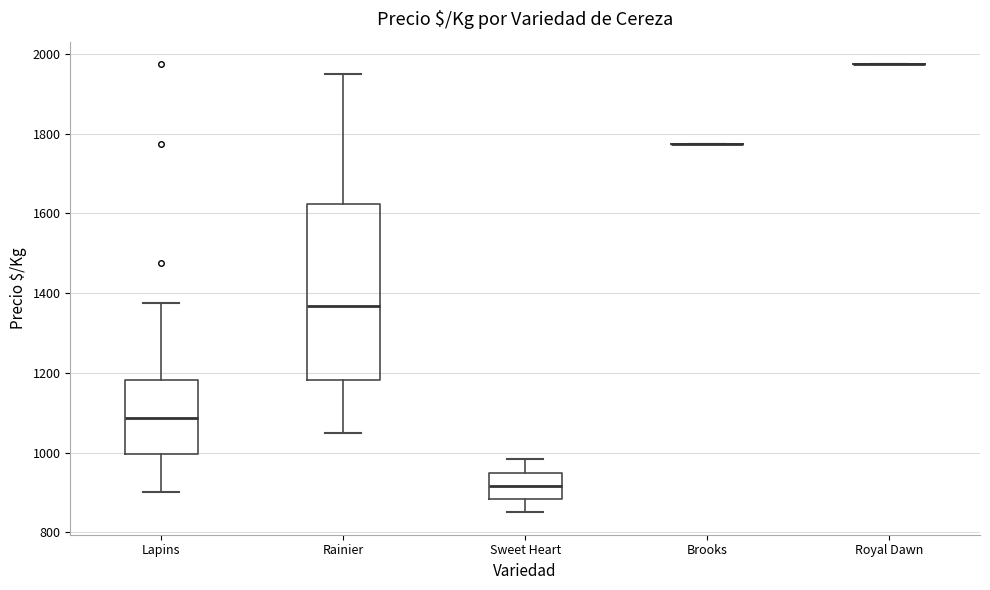

Reading left to right, read every box against the y-axis: the position of its median line, the range the box covers, and the ends of its whiskers. The values are not printed on the chart, so give them approximately, as read against the axis.

Lapins: median 1080, box 1000 to 1180, whiskers 900 to 1380
Rainier: median 1360, box 1180 to 1620, whiskers 1060 to 1960
Sweet Heart: median 920, box 880 to 940, whiskers 860 to 980
Brooks: box collapsed to a line at 1780, whiskers 1780 to 1780
Royal Dawn: box collapsed to a line at 1980, whiskers 1980 to 1980